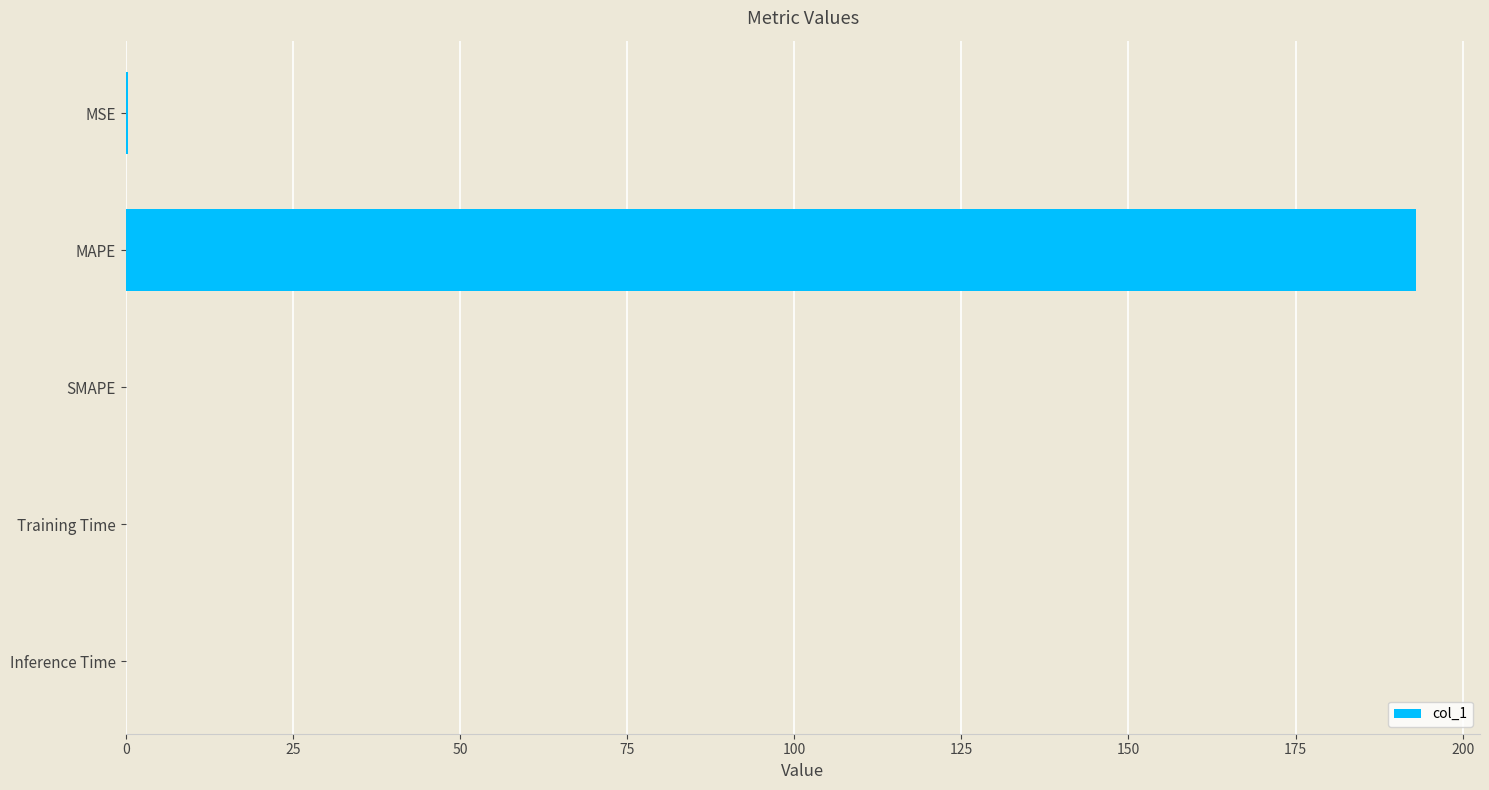

Are the bars horizontal?

Yes